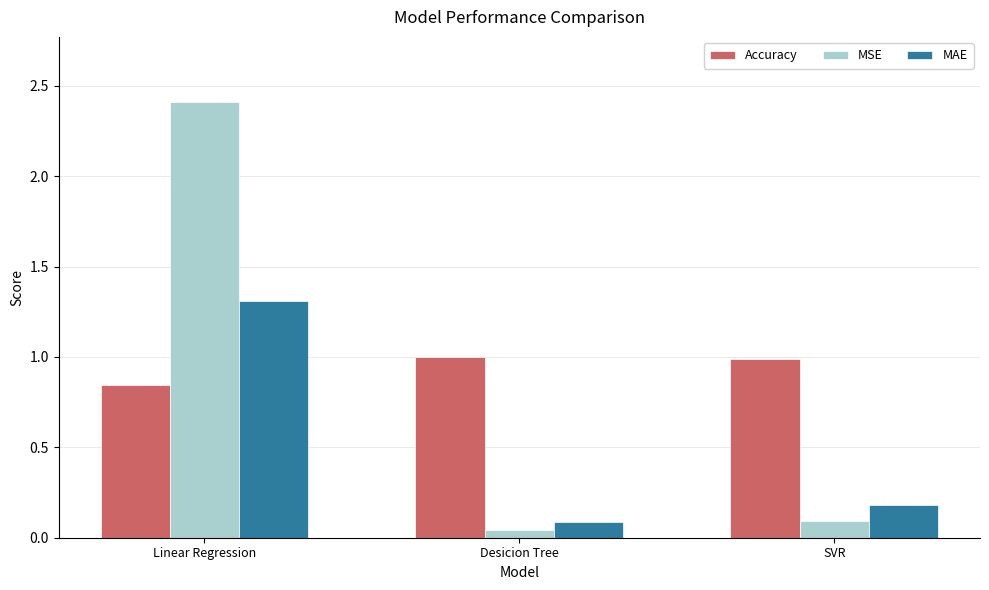

What is the difference between the highest and lowest values at Linear Regression?

1.6